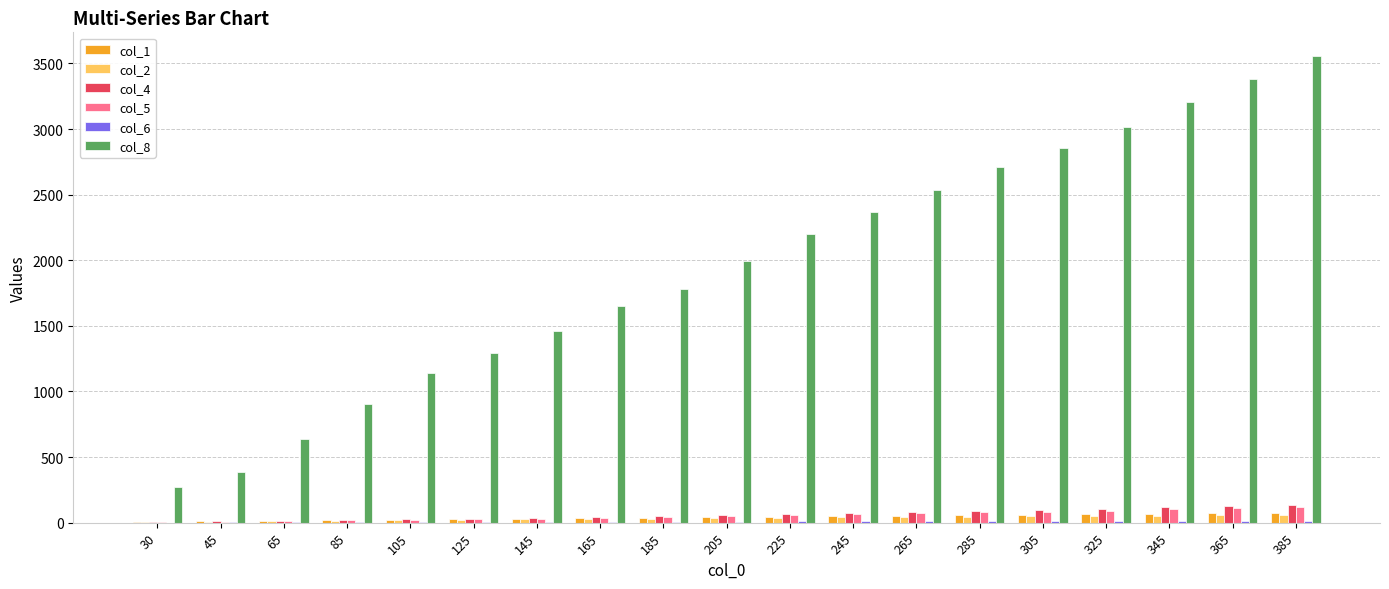

What is the average value of the col_4 series?

63.0